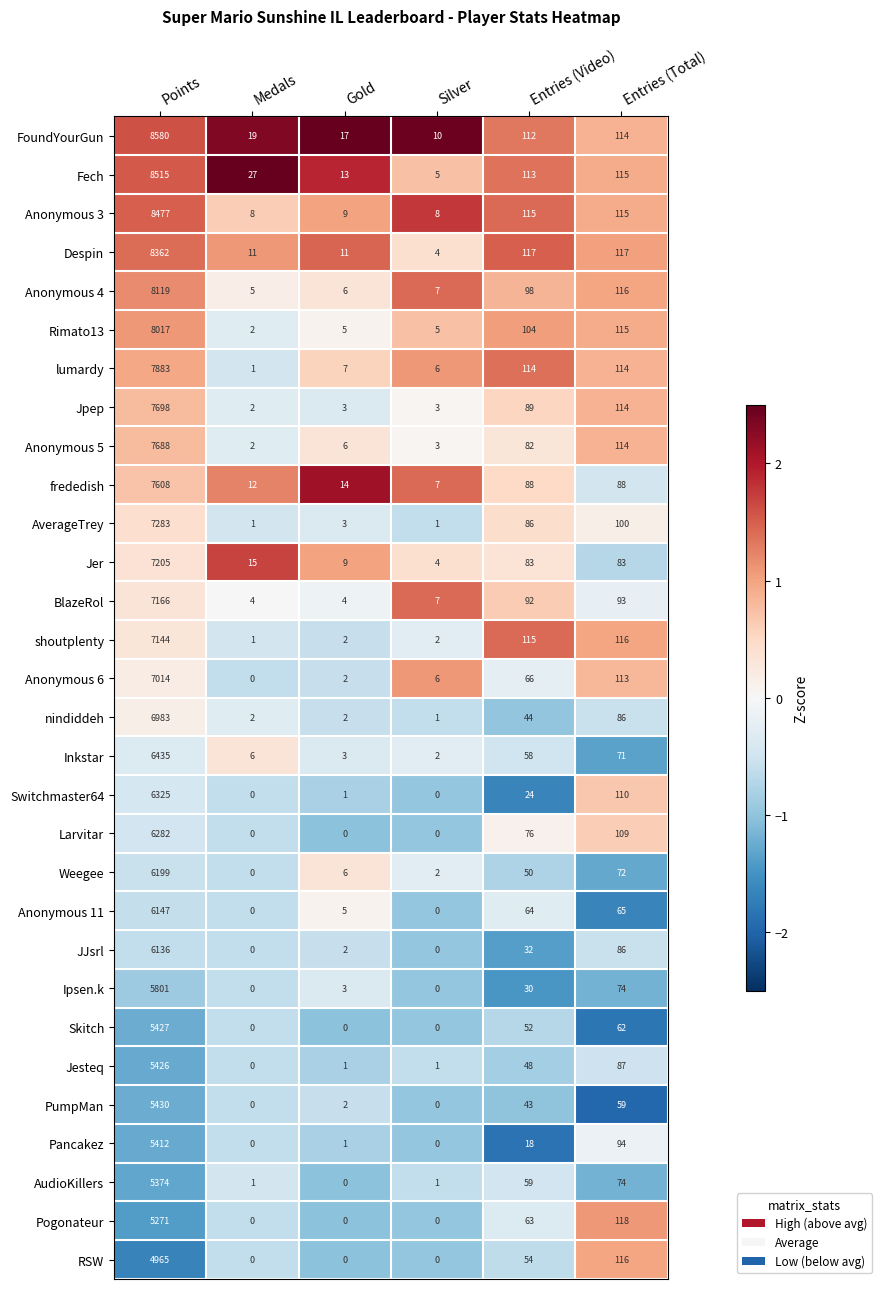

List the series in order of their peak value, lowest first.

RSW, Pogonateur, AudioKillers, Pancakez, Jesteq, Skitch, PumpMan, Ipsen.k, JJsrl, Anonymous 11, Weegee, Larvitar, Switchmaster64, Inkstar, nindiddeh, Anonymous 6, shoutplenty, BlazeRol, Jer, AverageTrey, frededish, Anonymous 5, Jpep, lumardy, Rimato13, Anonymous 4, Despin, Anonymous 3, Fech, FoundYourGun